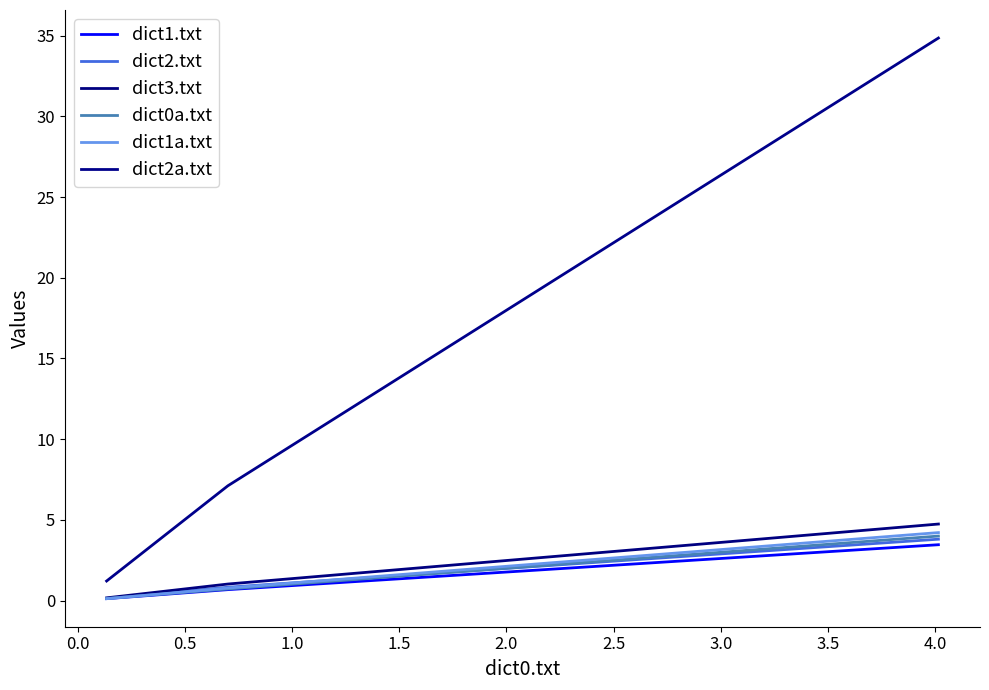

How many lines are shown in the chart?

6